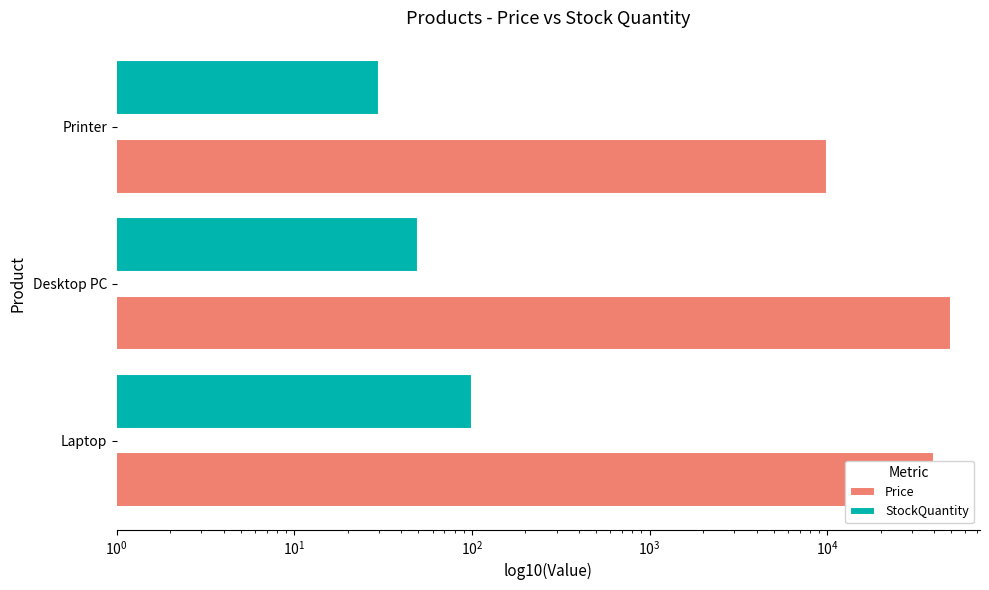

What is the sum of all StockQuantity values?

180